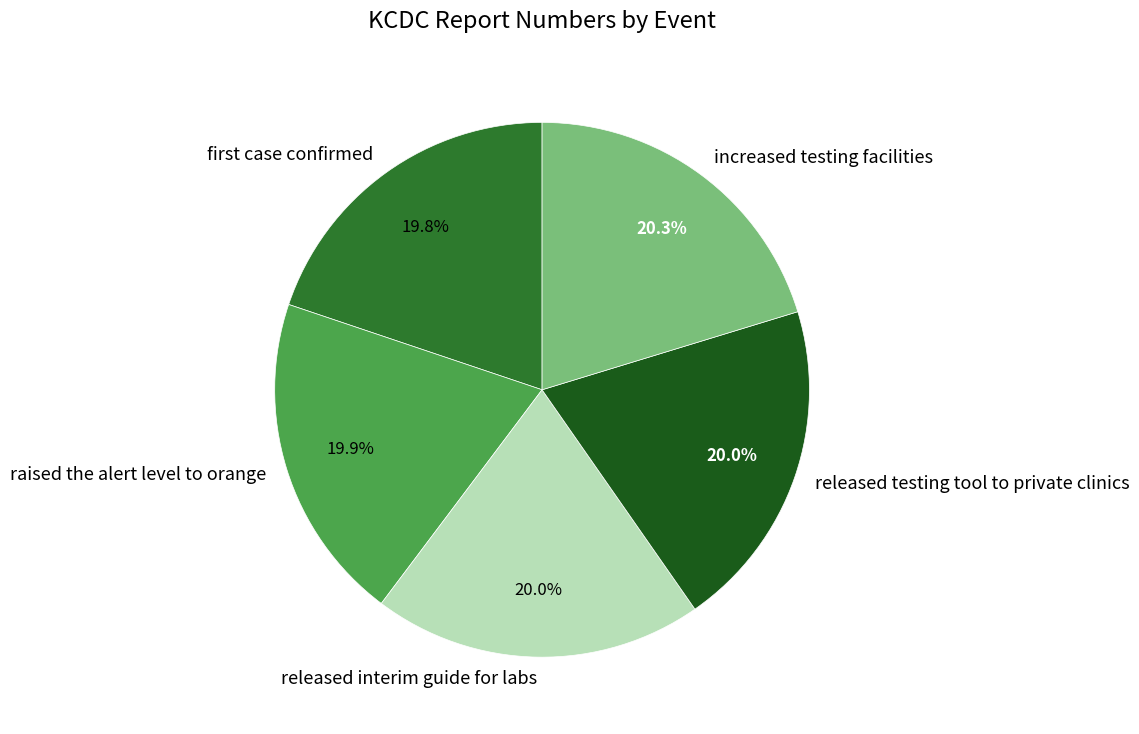

Is there any slice that represents more than half of the pie?

No